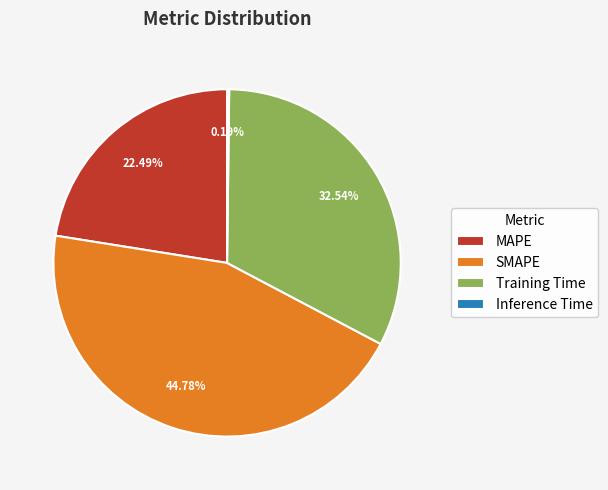

What portion of the pie excludes MAPE?

77.5%